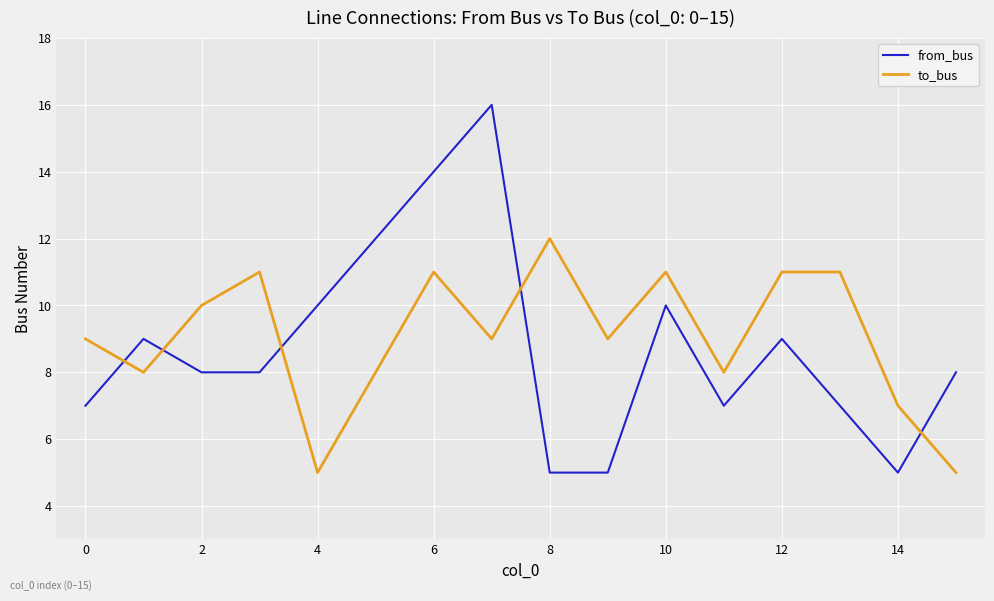

Which series has the largest range (max minus min)?

from_bus